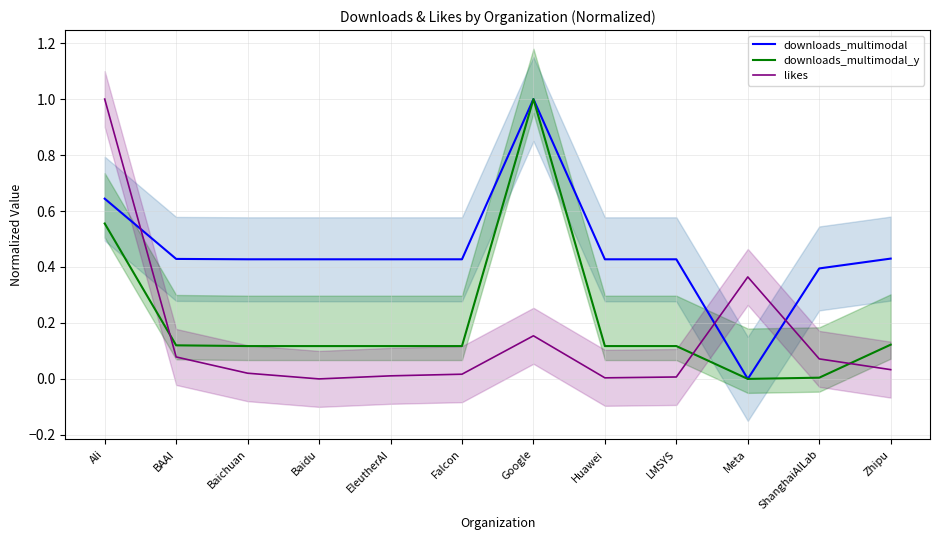

What is the approximate value of downloads_multimodal_y at Google?

1.0